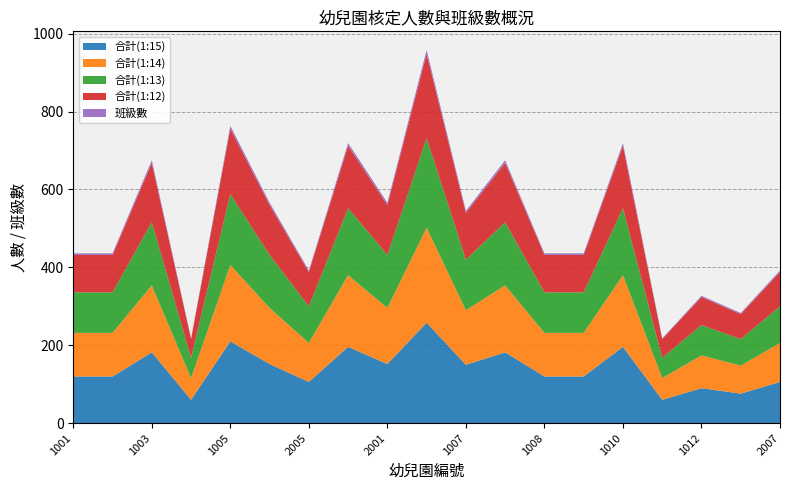

Reading right to left, list all the values displayed in this chart.

合計(1:15): 2007=106	2006=76	1012=90	1011=60	1010=196	1009=120	1008=120	2003=182	1007=150	2002=258	2001=152	1006=196	2005=106	2004=152	1005=210	1004=60	1003=182	1002=120	1001=120
合計(1:14): 2007=100	2006=72	1012=84	1011=56	1010=184	1009=112	1008=112	2003=172	1007=140	2002=244	2001=144	1006=184	2005=100	2004=144	1005=196	1004=56	1003=172	1002=112	1001=112
合計(1:13): 2007=94	2006=68	1012=78	1011=52	1010=172	1009=104	1008=104	2003=162	1007=130	2002=230	2001=136	1006=172	2005=94	2004=136	1005=182	1004=52	1003=162	1002=104	1001=104
合計(1:12): 2007=88	2006=64	1012=72	1011=48	1010=160	1009=96	1008=96	2003=152	1007=120	2002=216	2001=128	1006=160	2005=88	2004=128	1005=168	1004=48	1003=152	1002=96	1001=96
班級數: 2007=4	2006=3	1012=3	1011=2	1010=7	1009=4	1008=4	2003=7	1007=5	2002=10	2001=6	1006=7	2005=4	2004=6	1005=7	1004=2	1003=7	1002=4	1001=4